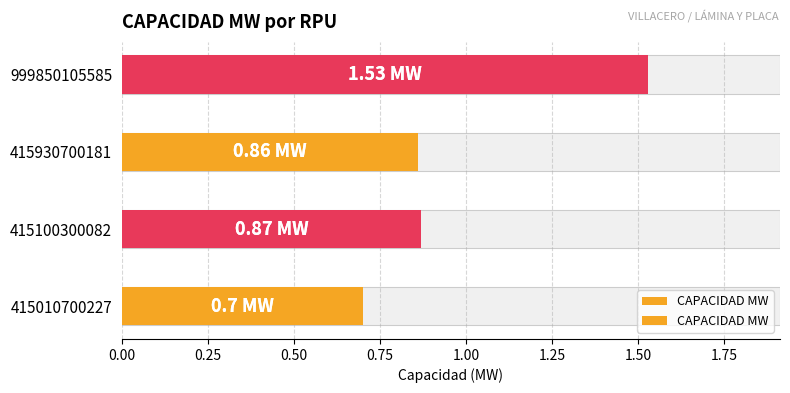

What is the value of the 2nd bar from the left?

0.9